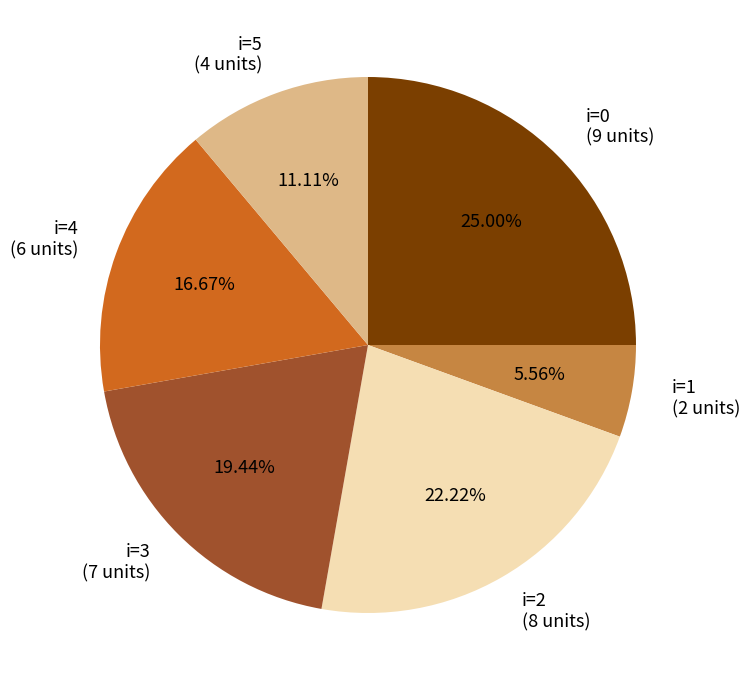

Does any single category account for the majority?

No